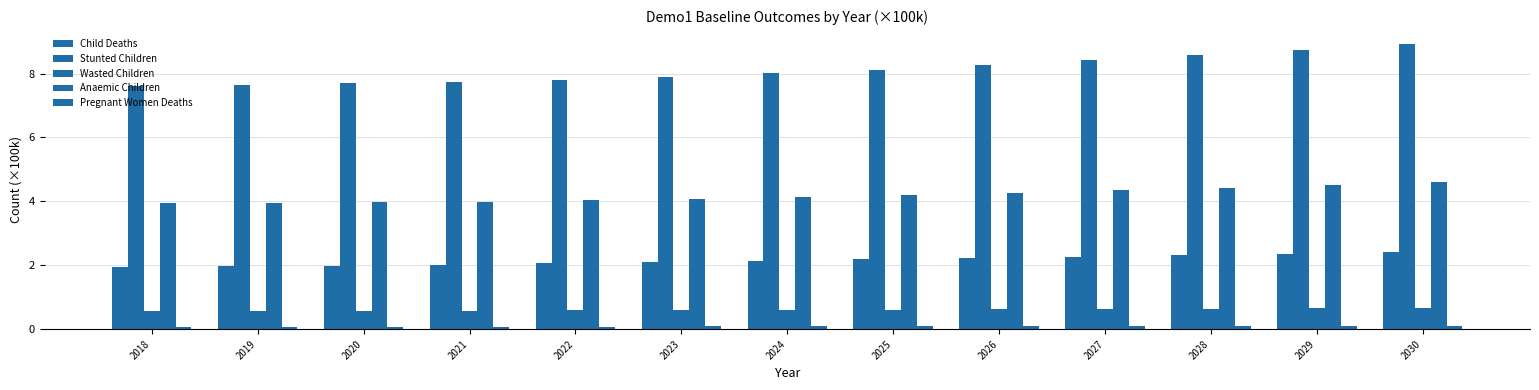

List the series in order of their peak value, highest first.

Stunted Children, Anaemic Children, Child Deaths, Wasted Children, Pregnant Women Deaths